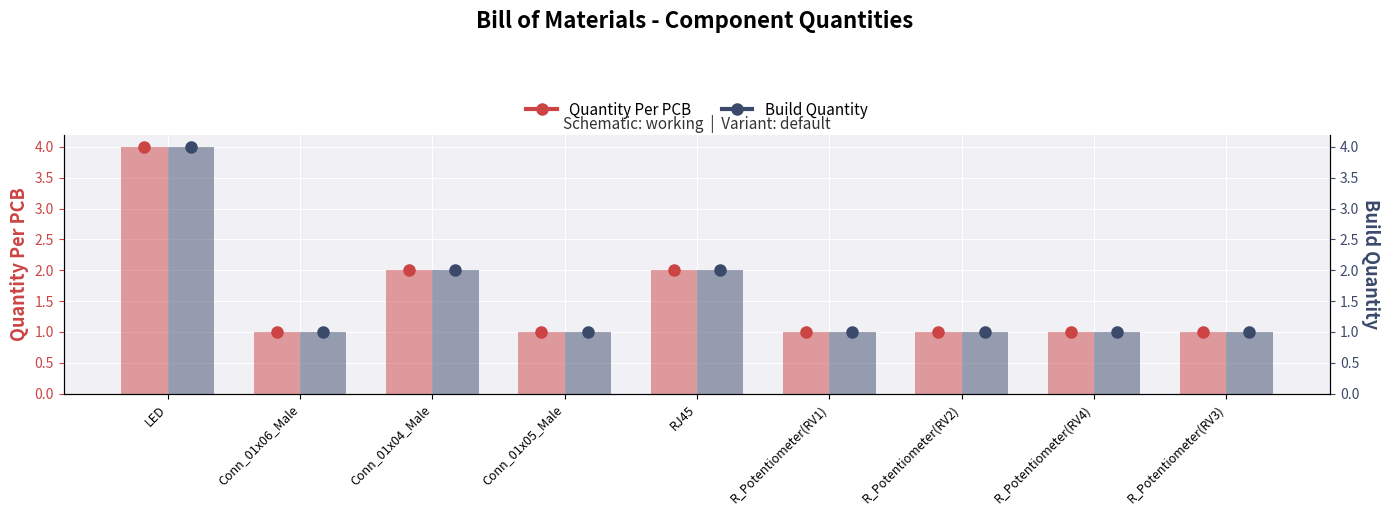

What is the label of the 6th bar from the left?

R_Potentiometer(RV1)